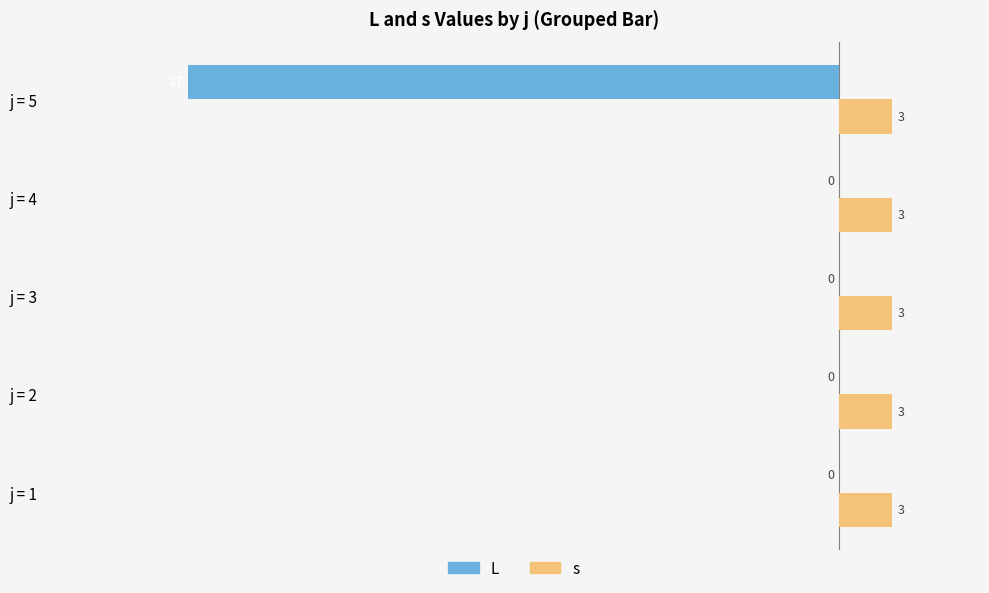

The value of s at j = 4 is 3. True or false?

True